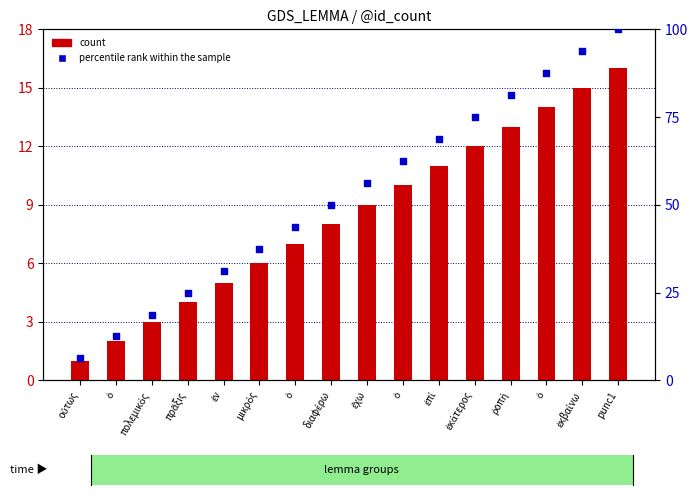

Which series reaches the minimum Y coordinate?

count